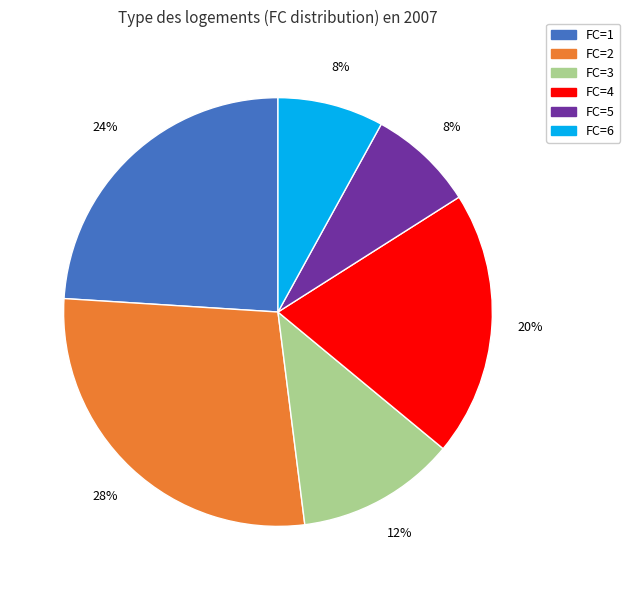

To the nearest percent, what is the difference between the FC=1 and FC=5 slice percentages?

16%